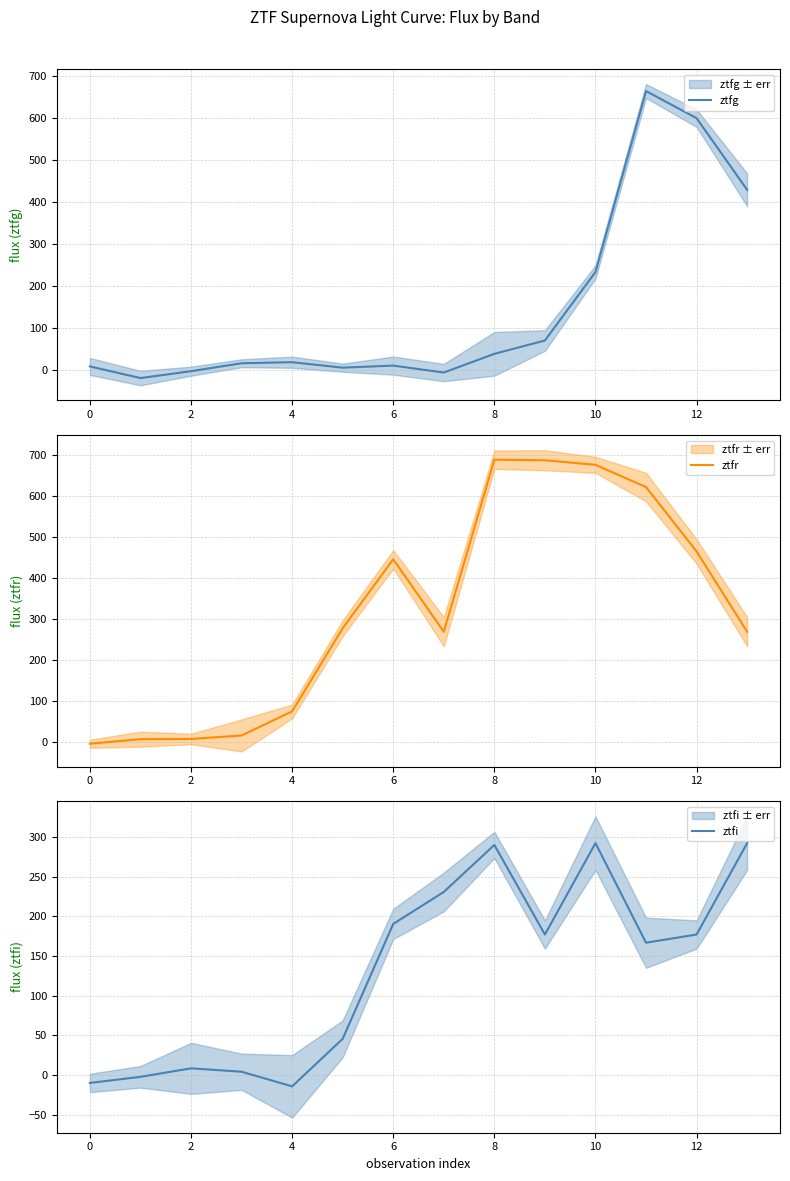

At which category is the sum across all series the highest?

11